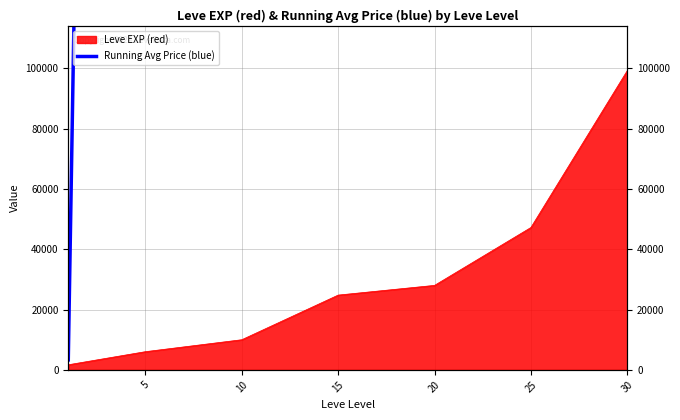

Reading left to right, list all the values displayed in this chart.

3307.0	1524204.5	12127909.7	9099432.2	9786297.2	8157535.2	6994778.3